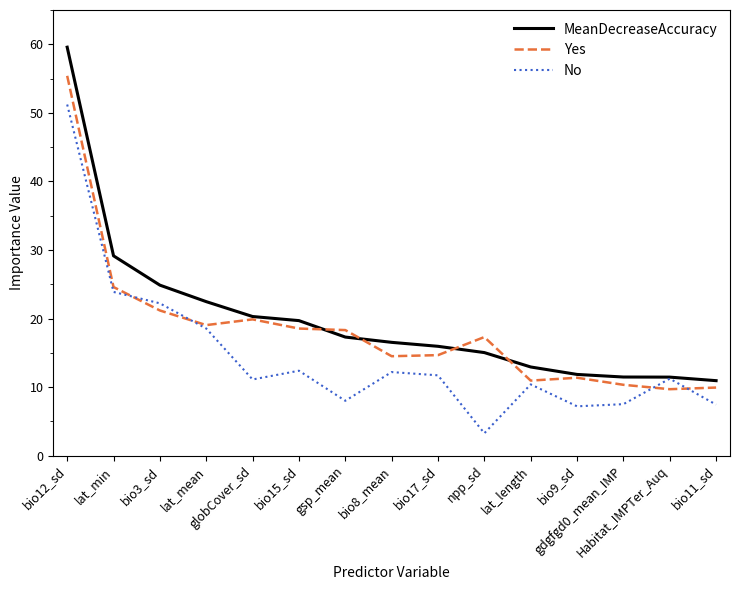

In No, how many points are higher than both neighbors (excluding endpoints)?

4